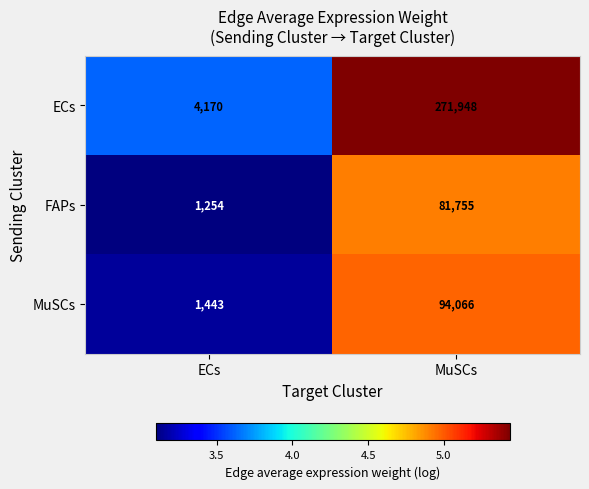

What is the minimum value shown in the chart?

1254